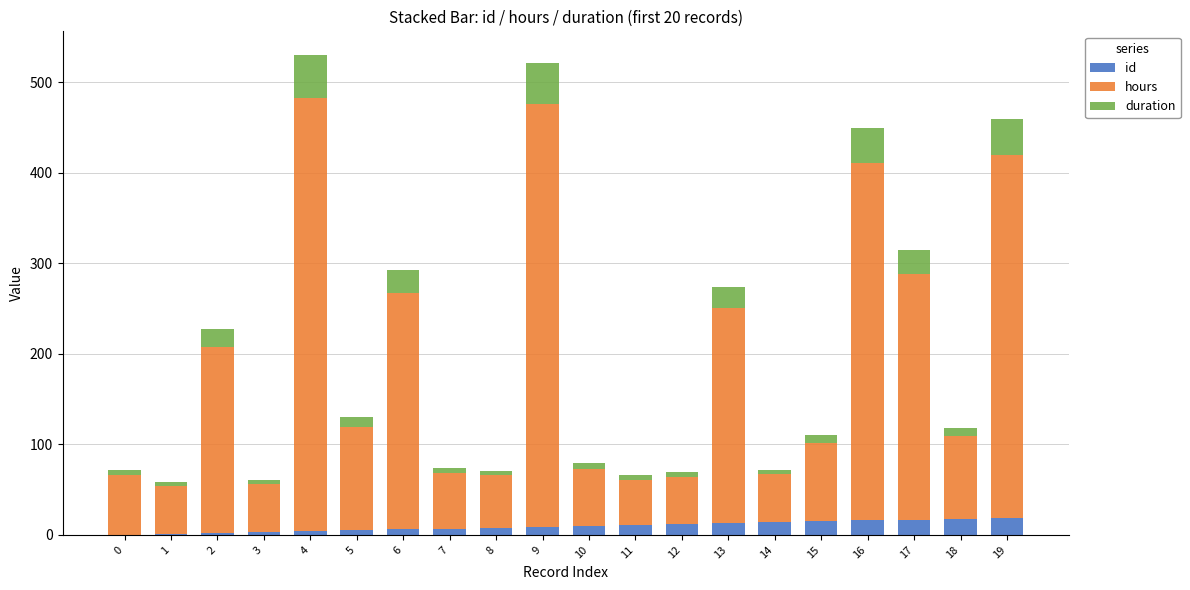

The id series shows 16 at 16. True or false?

True